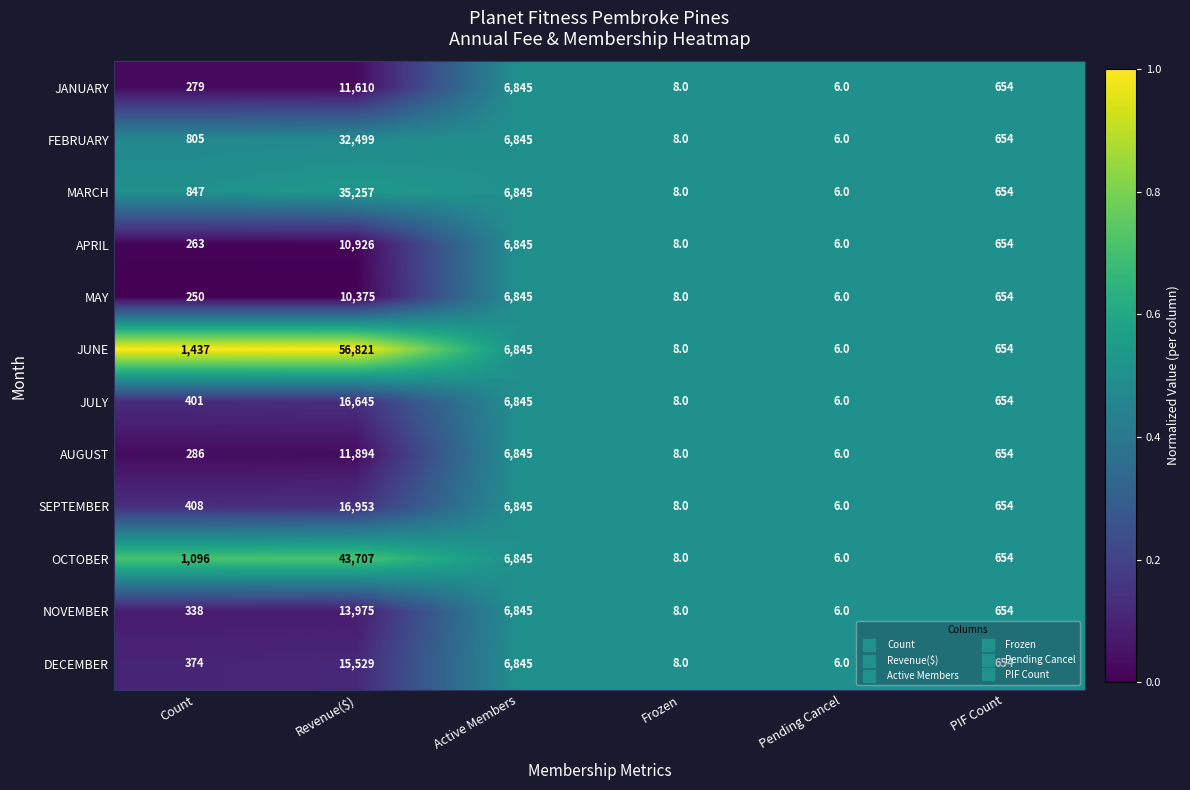

Which category has the highest value in the JULY series?

Revenue($)